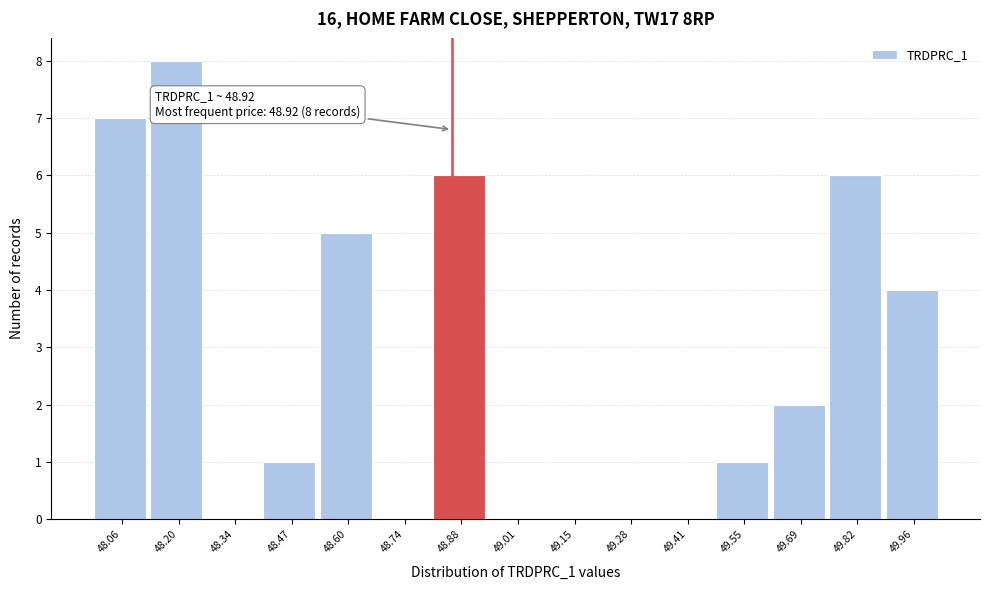

Reading right to left, what are all the values shown in this chart?

49.96=4	49.82=6	49.69=2	49.55=1	49.41=0	49.28=0	49.15=0	49.01=0	48.88=6	48.74=0	48.60=5	48.47=1	48.34=0	48.20=8	48.06=7